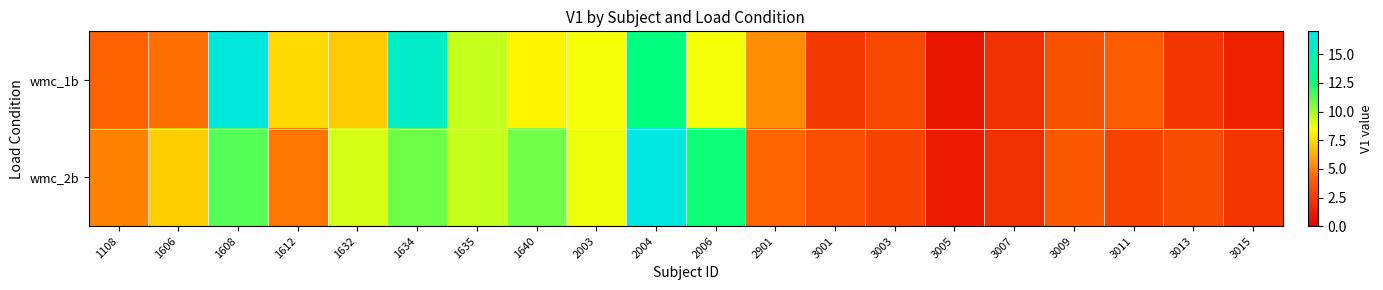

What is the total value across all series at 2901?

9.5